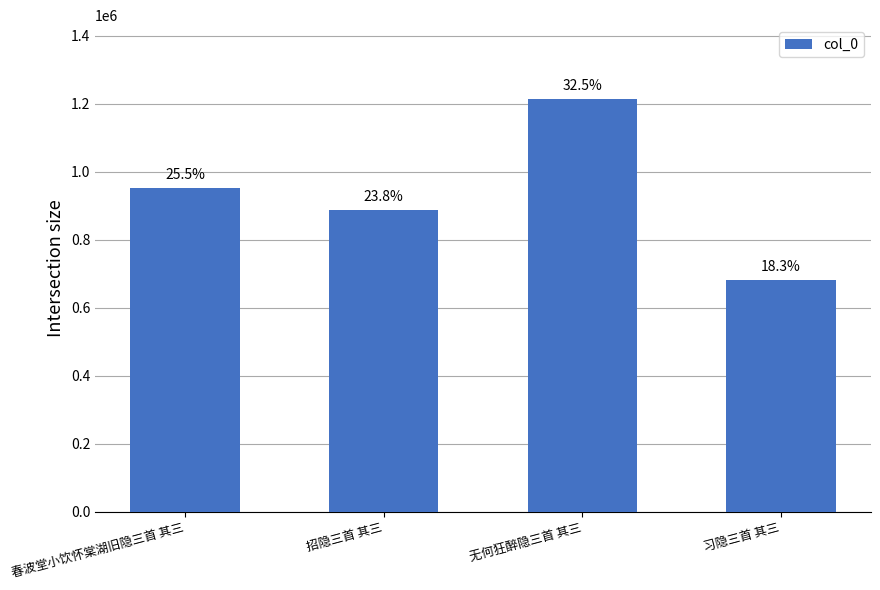

Reading right to left, list all the values displayed in this chart.

681227	1212352	886739	950782